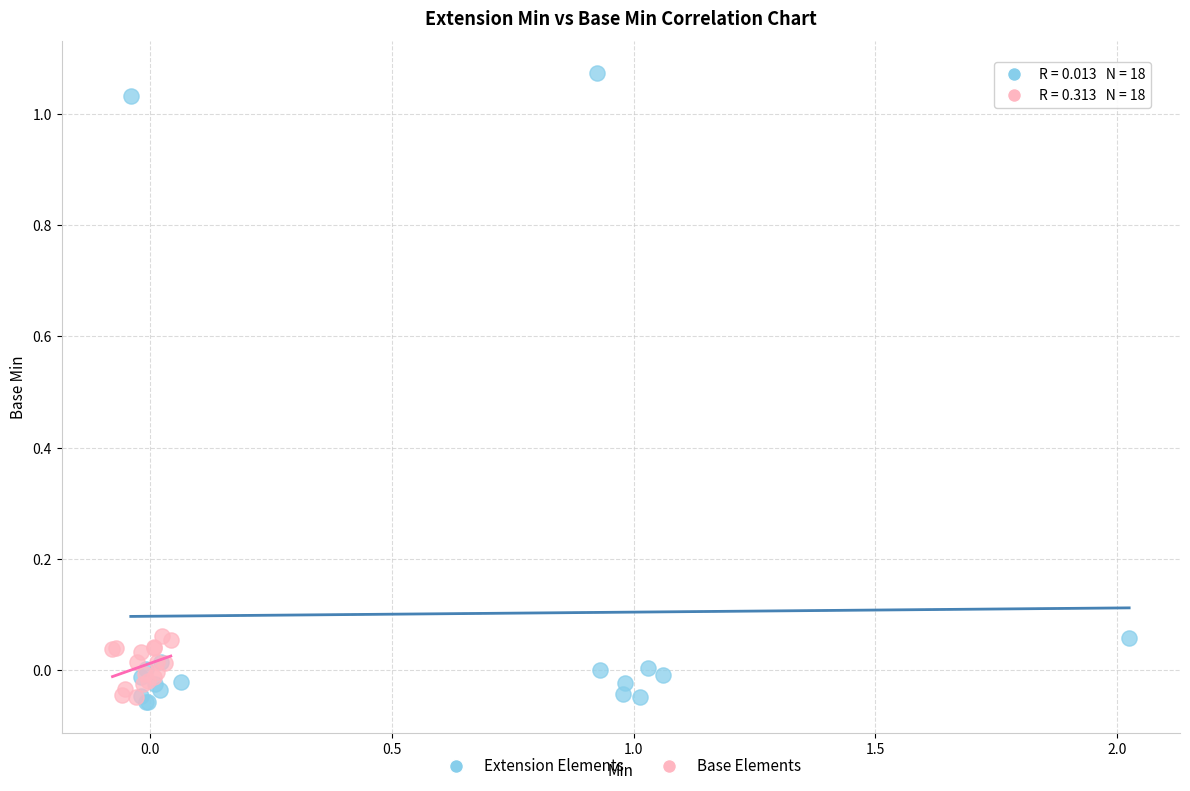

Which series has the largest Y range (max minus min)?

Extension Elements